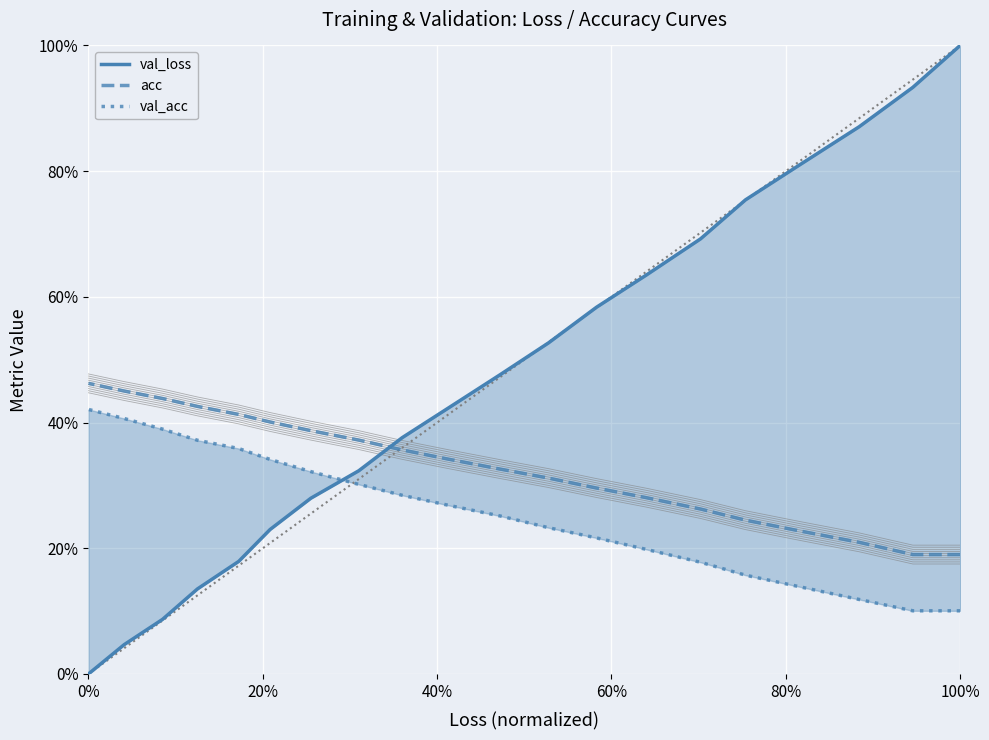

What is the difference between the second highest and second lowest values in the acc series?

0.3